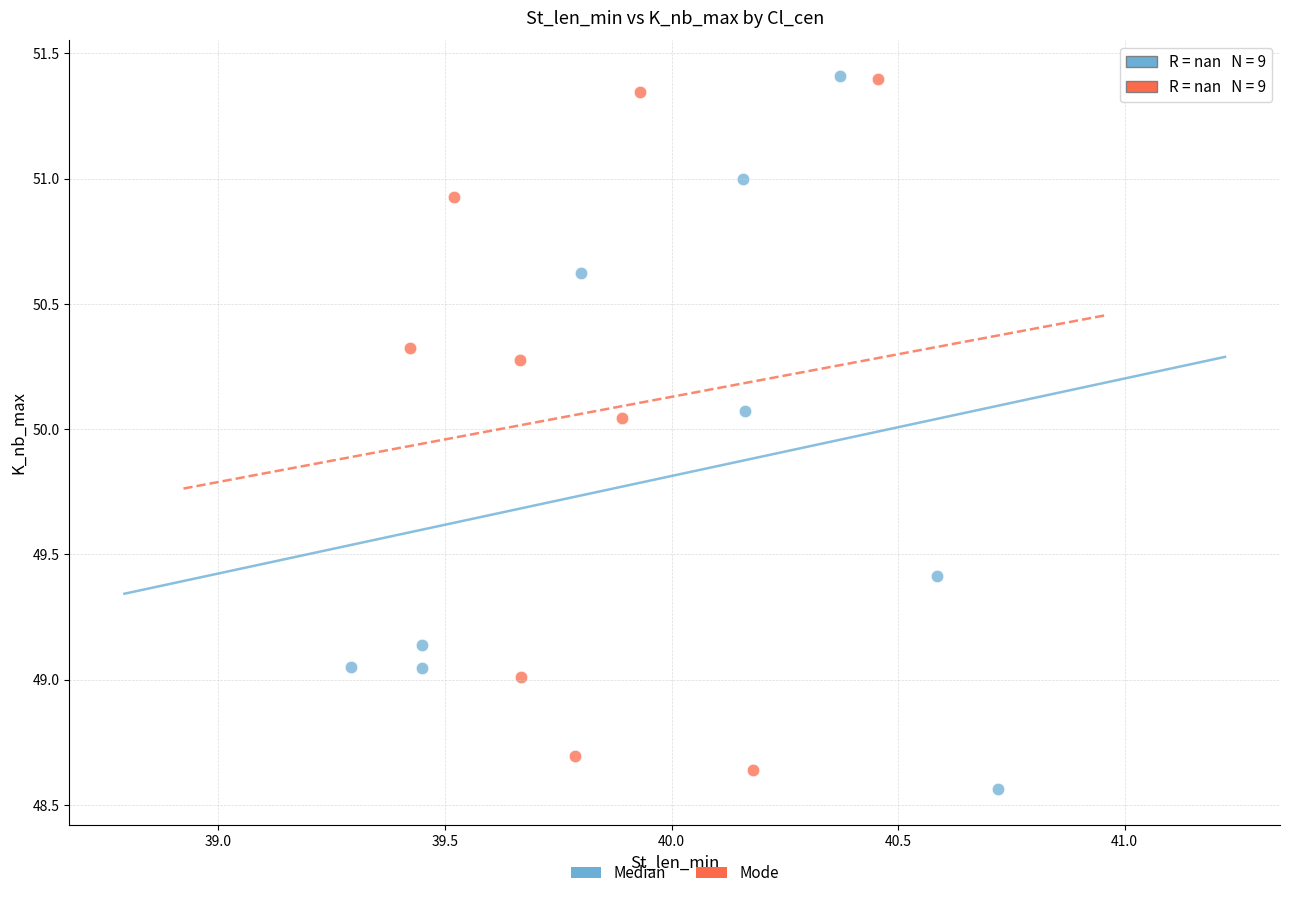

Which series contains the lowest Y value?

Median